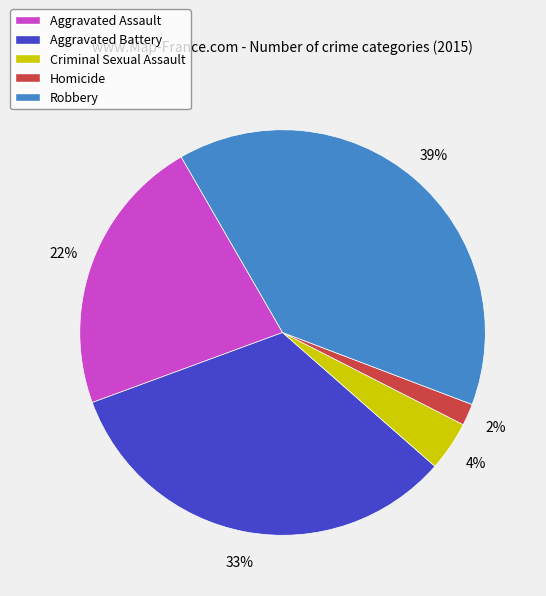

To the nearest percent, what is the average slice percentage?

20%